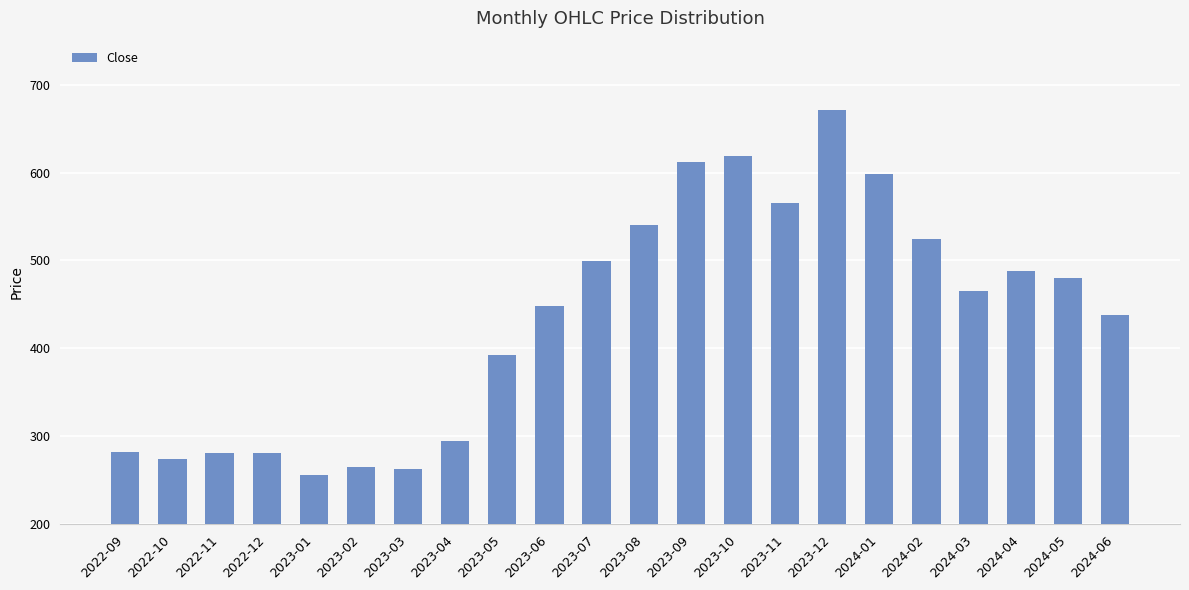

What is the smallest value displayed?

255.6